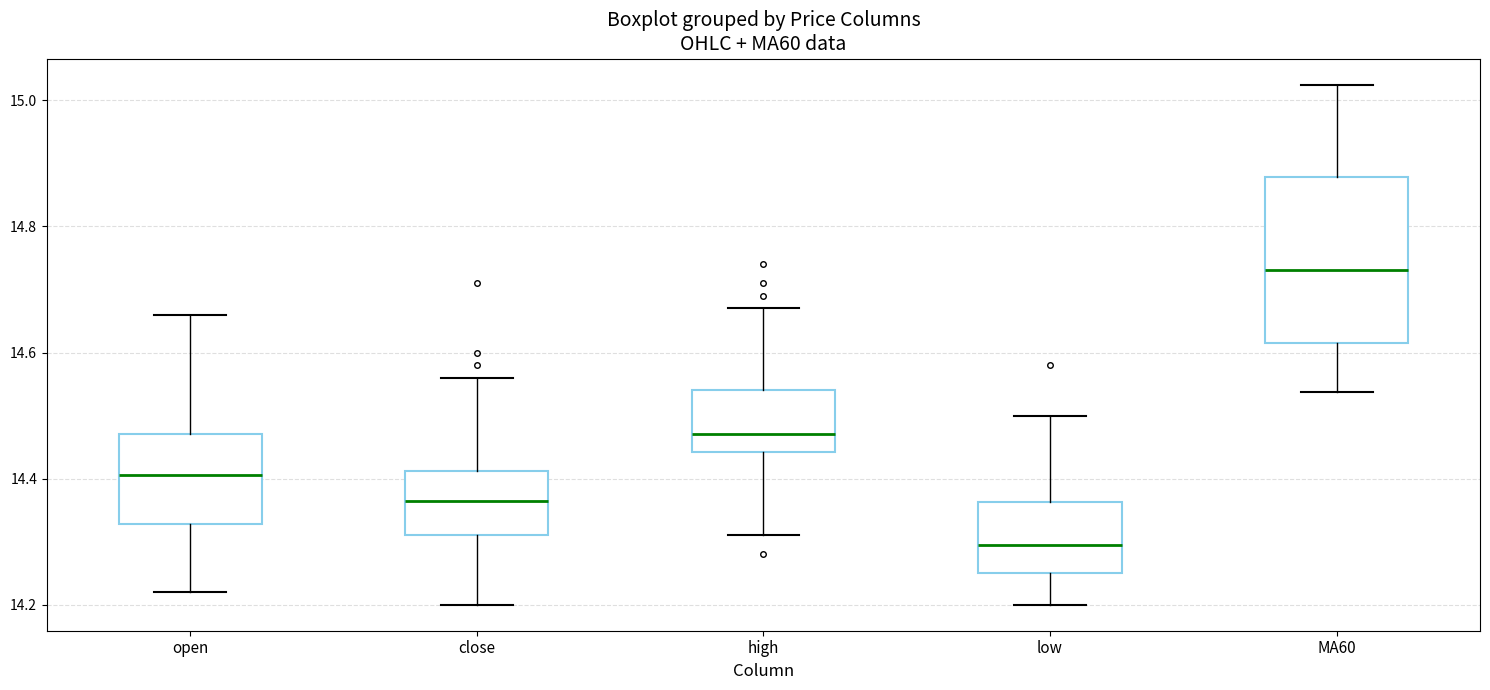

Reading left to right, read every box against the y-axis: the position of its median line, the range the box covers, and the ends of its whiskers. The values are not printed on the chart, so give them approximately, as read against the axis.

open: median 14.40, box 14.32 to 14.48, whiskers 14.22 to 14.66
close: median 14.36, box 14.32 to 14.42, whiskers 14.20 to 14.56
high: median 14.48, box 14.44 to 14.54, whiskers 14.32 to 14.68
low: median 14.30, box 14.26 to 14.36, whiskers 14.20 to 14.50
MA60: median 14.74, box 14.62 to 14.88, whiskers 14.54 to 15.02